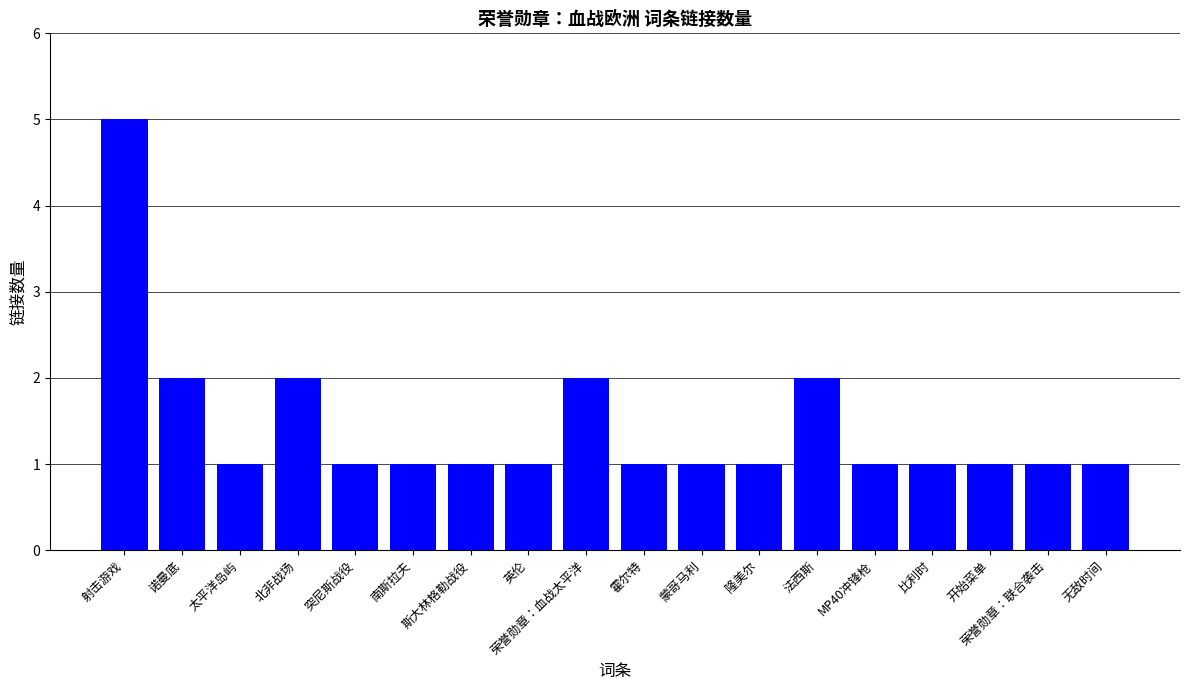

What is the label of the 12th bar from the right?

斯大林格勒战役